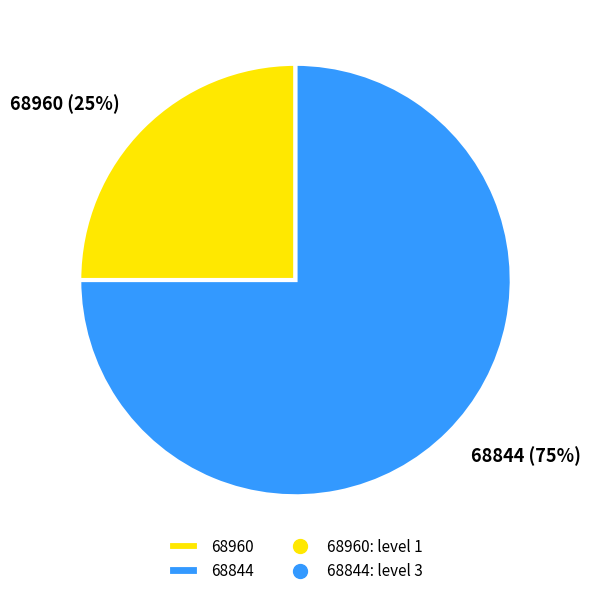

Rank the categories by value from highest to lowest.

68844, 68960